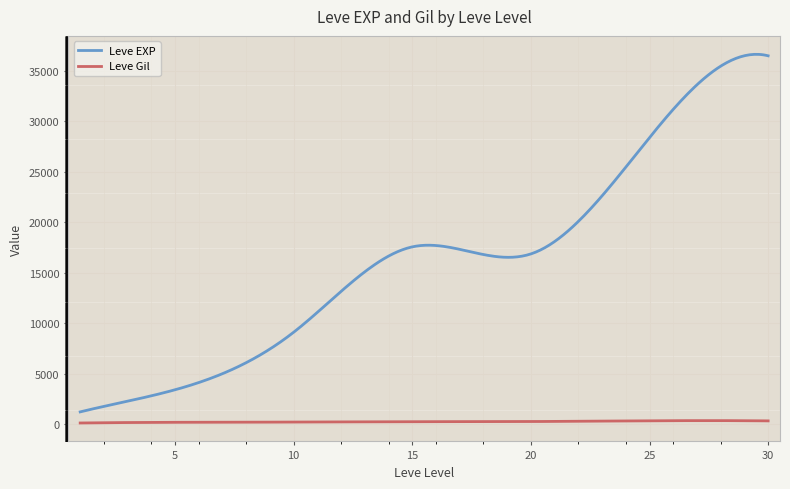

Rank the series by their average value, from lowest to highest.

Leve Gil, Leve EXP